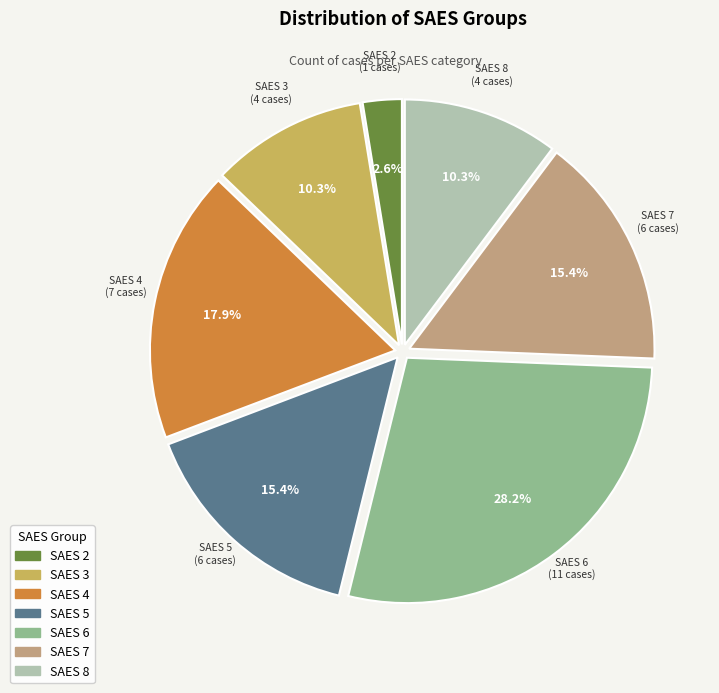

Count the number of slices in the pie.

7